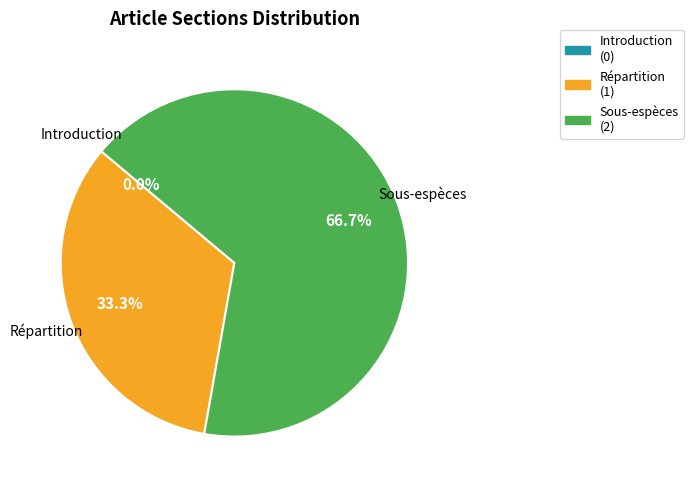

Which has a higher value, Sous-espèces or Répartition?

Sous-espèces